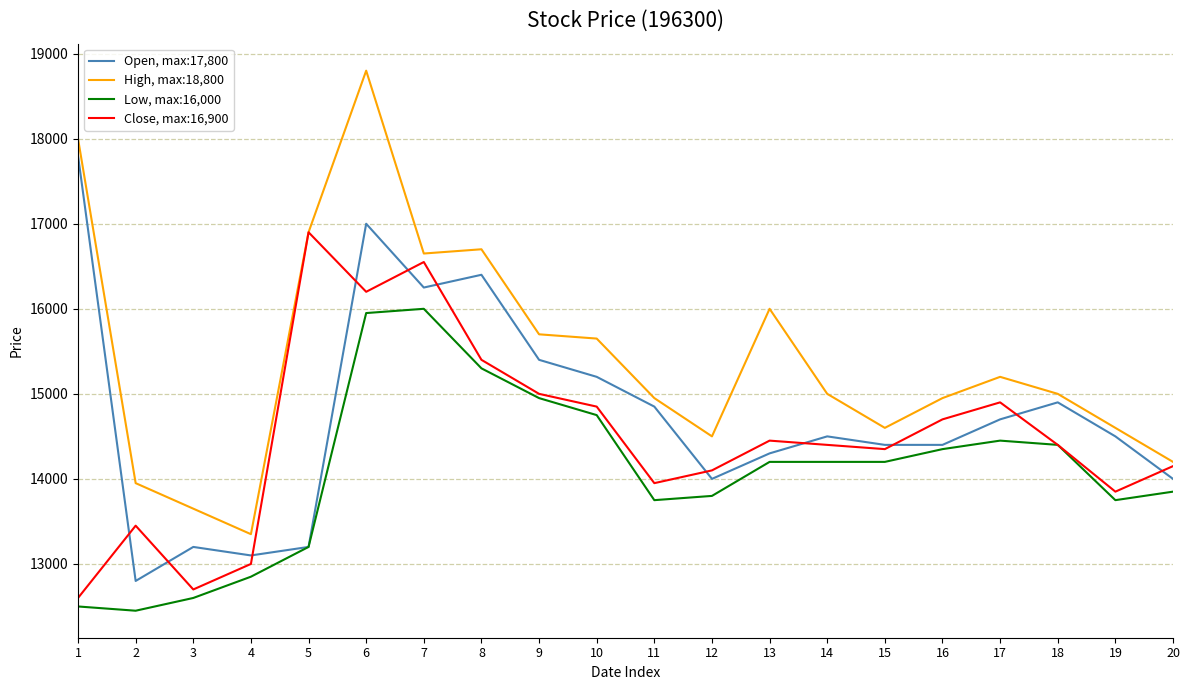

True or false: High, max:18,800 and Low, max:16,000 intersect in this chart.

False